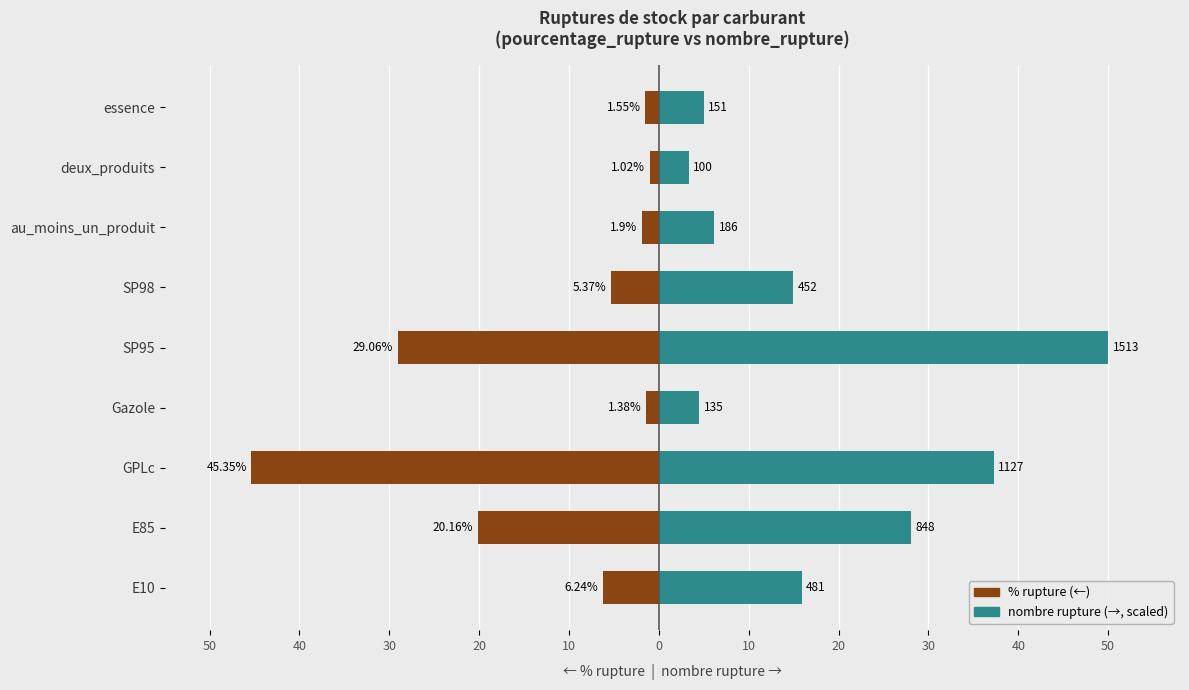

What is the average value of the nombre_rupture series?

18.3